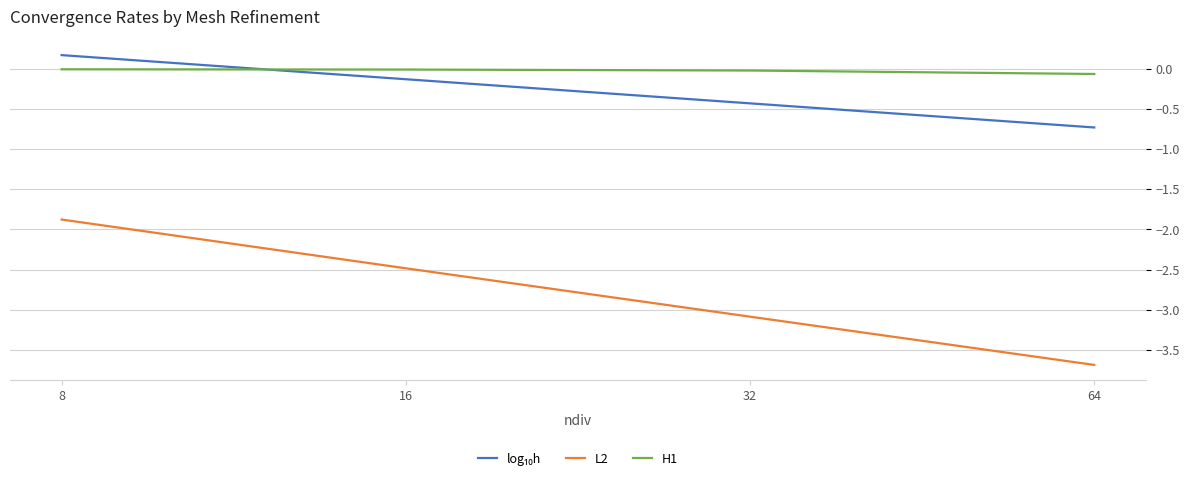

How many lines are shown in the chart?

3